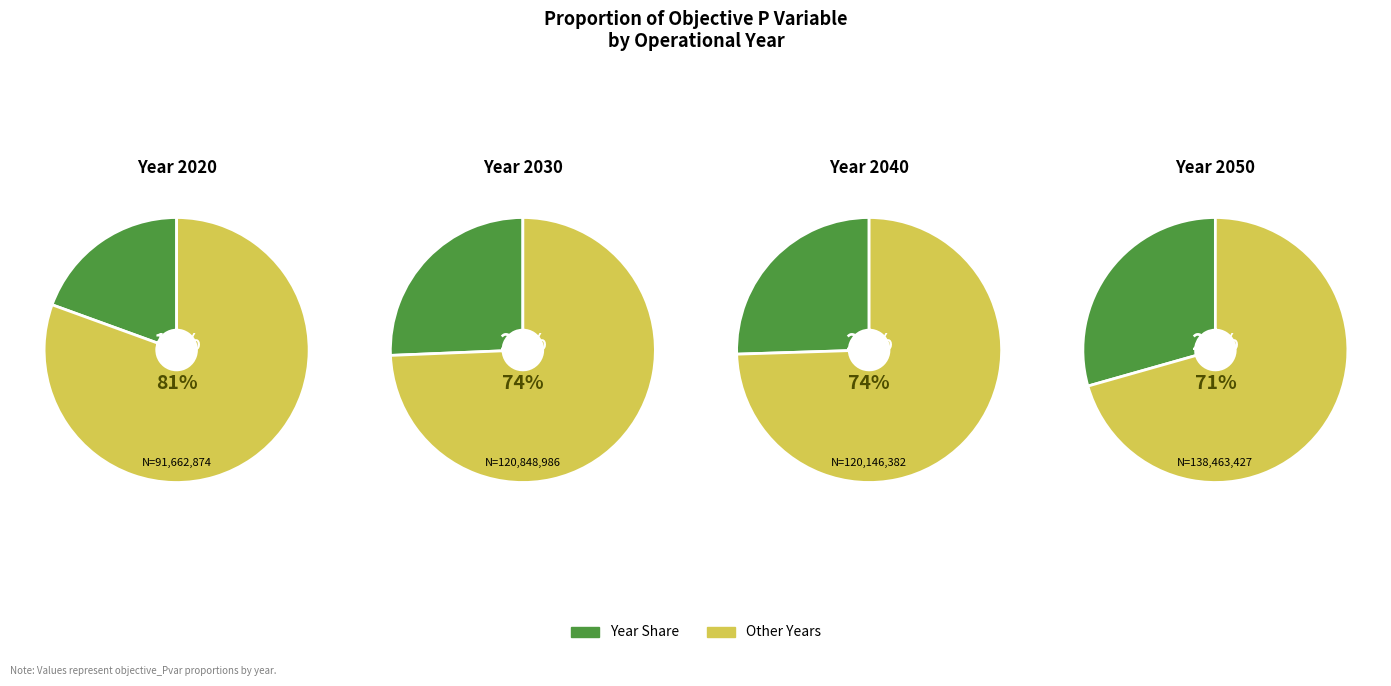

What is the ratio of the value at 2050 to the value at 2020?

1.5